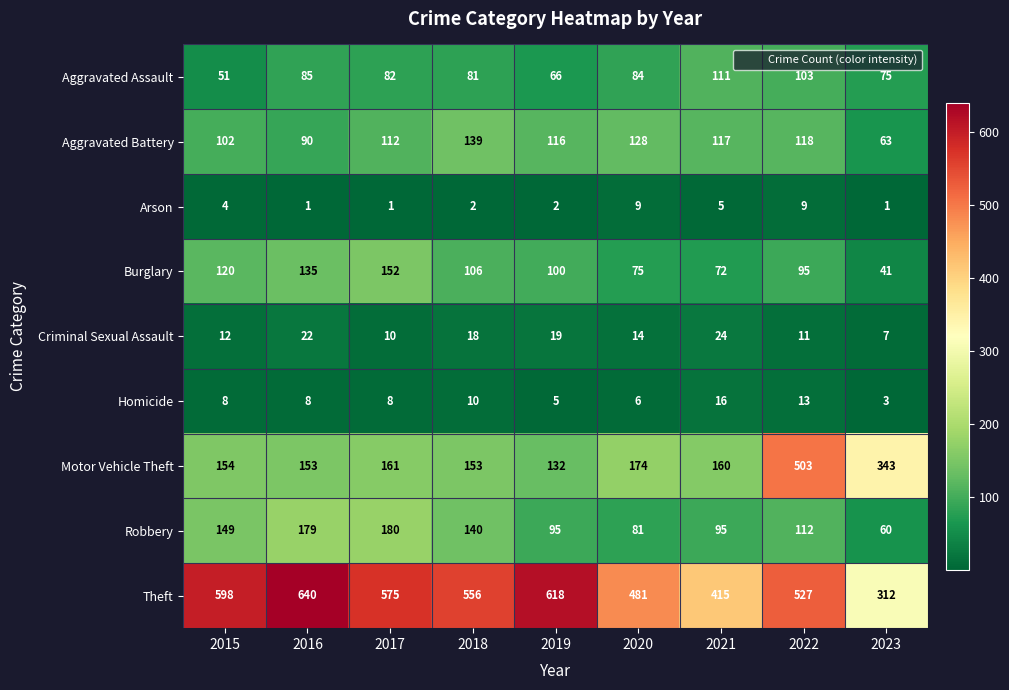

Is it true that Aggravated Assault equals 85 at 2016?

True